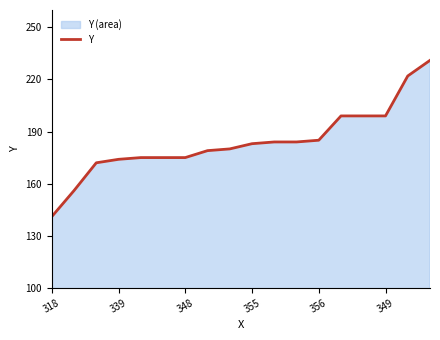

What is the difference between the maximum and minimum values?

90